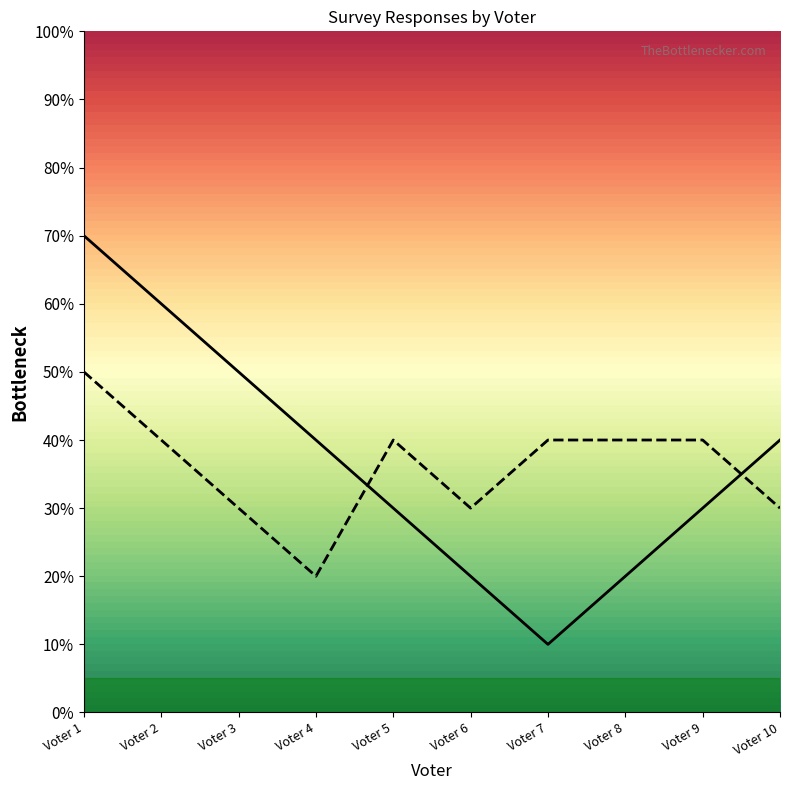

Does the chart display data point markers on the line(s)?

No